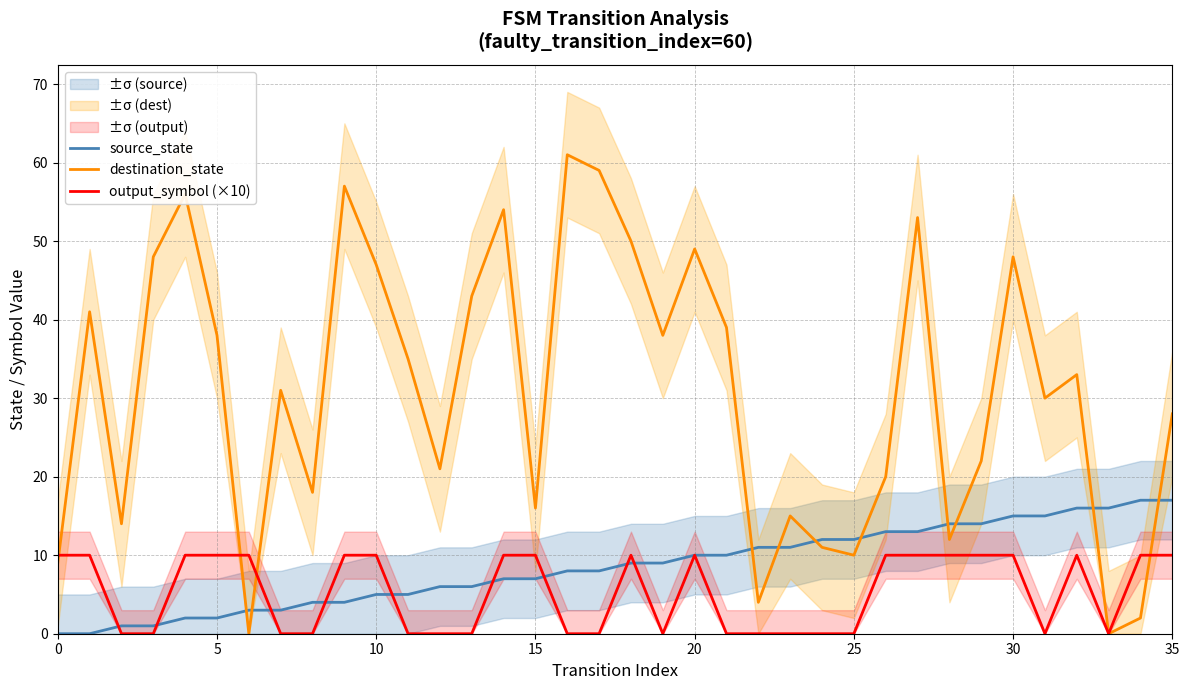

Reading right to left, extract all data points from this chart.

source_state: 17	17	16	16	15	15	14	14	13	13	12	12	11	11	10	10	9	9	8	8	7	7	6	6	5	5	4	4	3	3	2	2	1	1	0	0
destination_state: 28	2	0	33	30	48	22	12	53	20	10	11	15	4	39	49	38	50	59	61	16	54	43	21	35	47	57	18	31	0	38	56	48	14	41	9
output_symbol (×10): 10	10	0	10	0	10	10	10	10	10	0	0	0	0	0	10	0	10	0	0	10	10	0	0	0	10	10	0	0	10	10	10	0	0	10	10